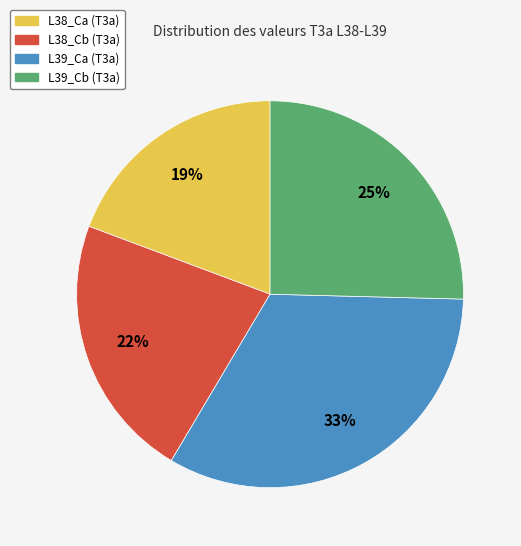

Which slice is the smallest?

L38_Ca (T3a)